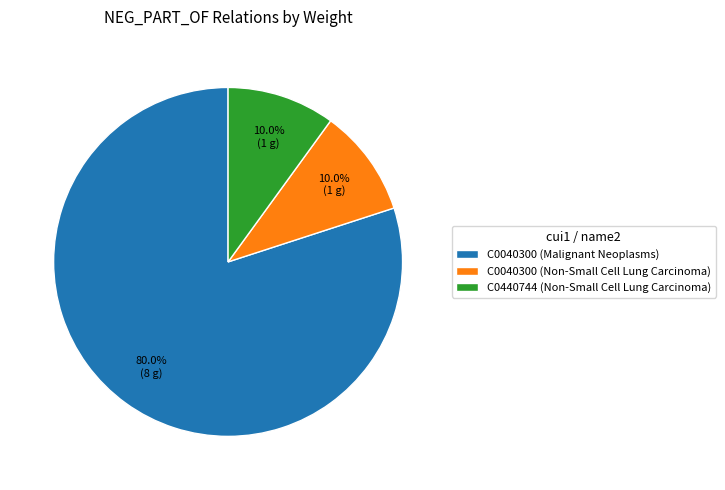

Do C0040300 (Malignant Neoplasms) and C0440744 (Non-Small Cell Lung Carcinoma) together represent more than half of the pie?

Yes